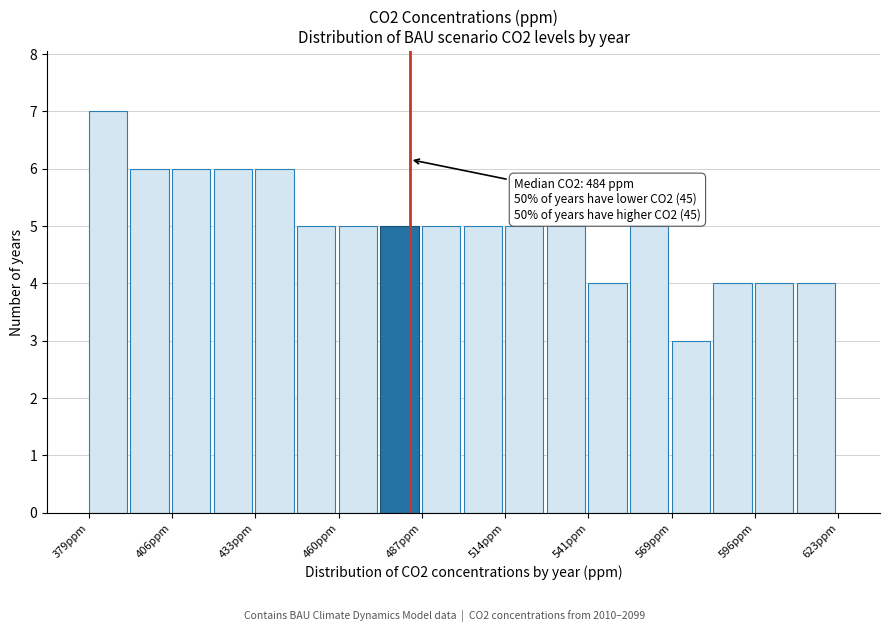

Around what value on the x-axis is the tallest bar? Give the approximate position of its centre, as read against the axis.

385